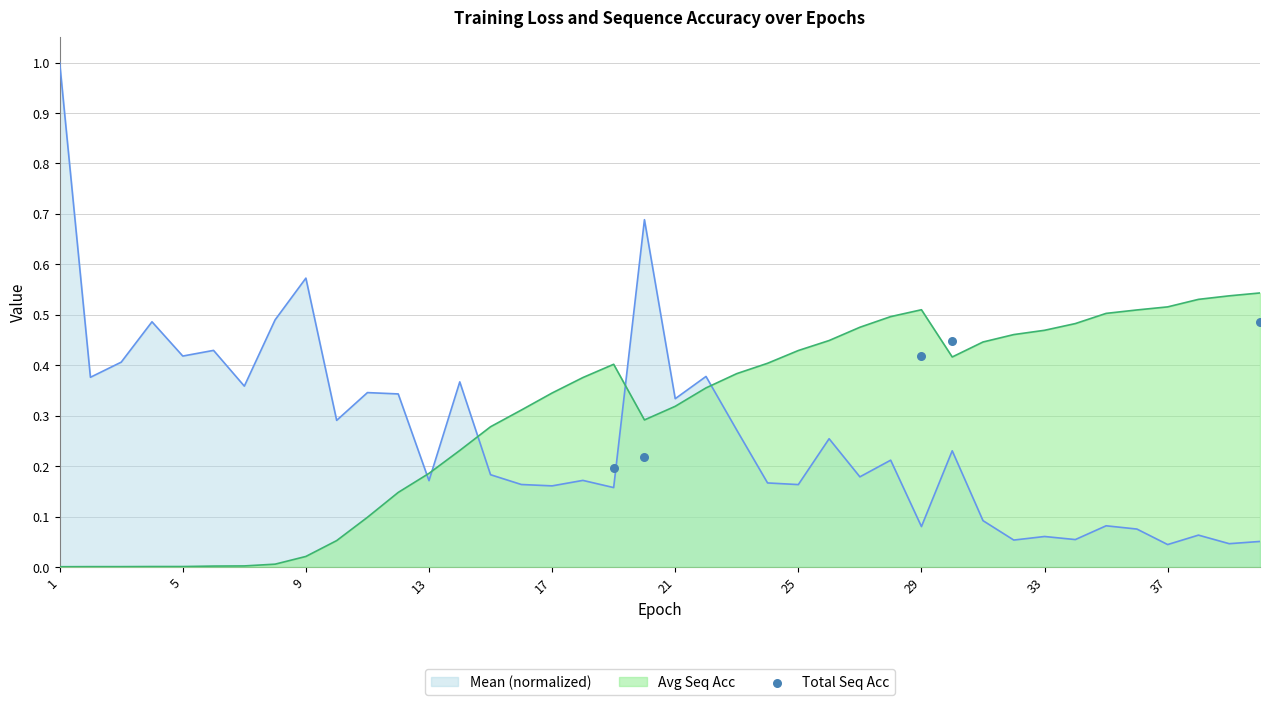

True or false: Avg Seq Acc has a value of 0.0 at 5.

True